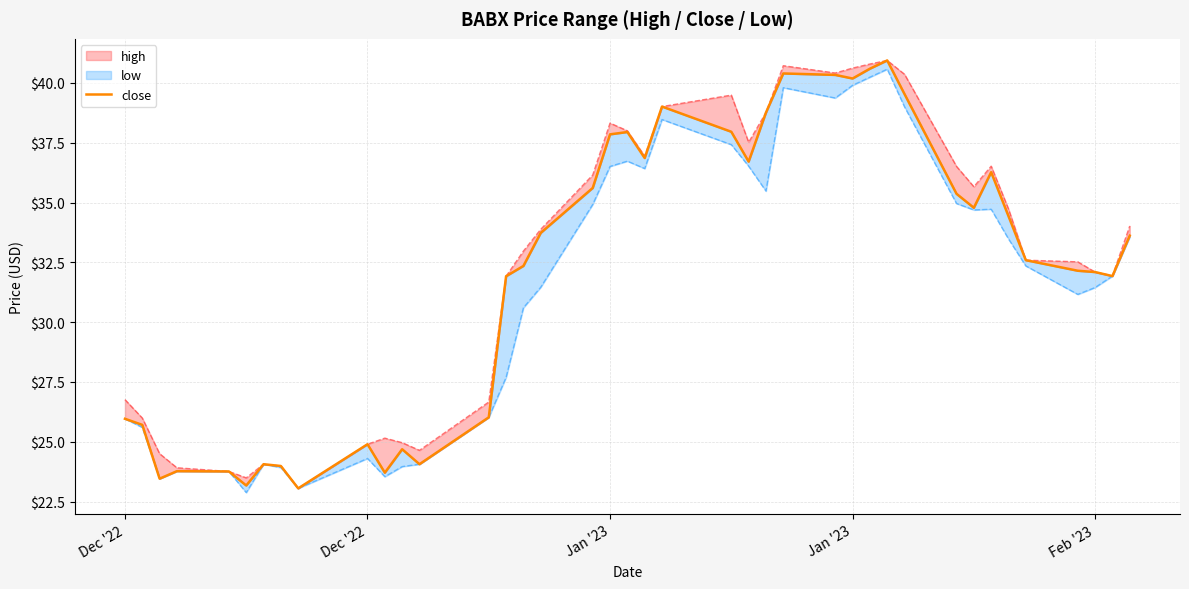

What is the difference between the second highest and minimum values?

17.5